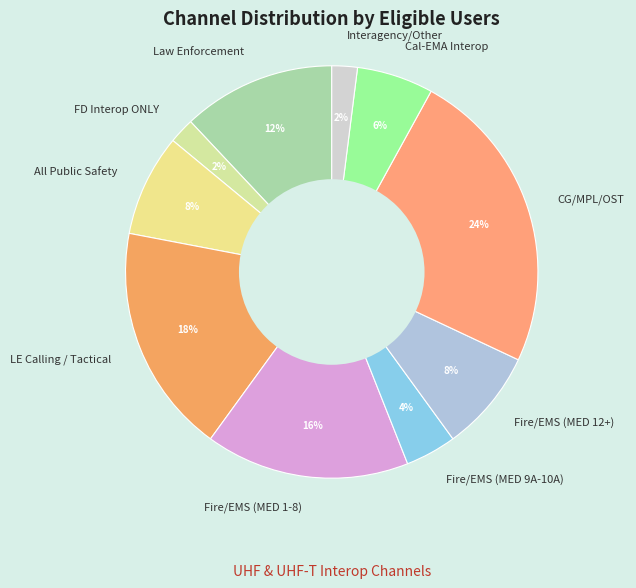

Between All Public Safety and Fire/EMS (MED 1-8), which is larger?

Fire/EMS (MED 1-8)